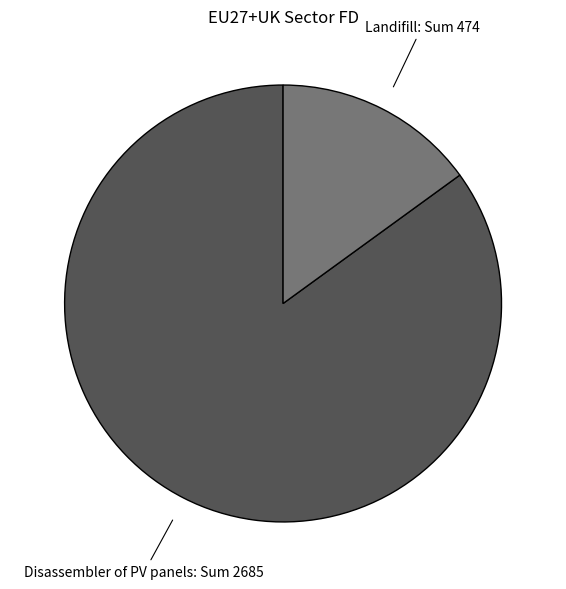

Is there any slice that represents more than half of the pie?

Yes